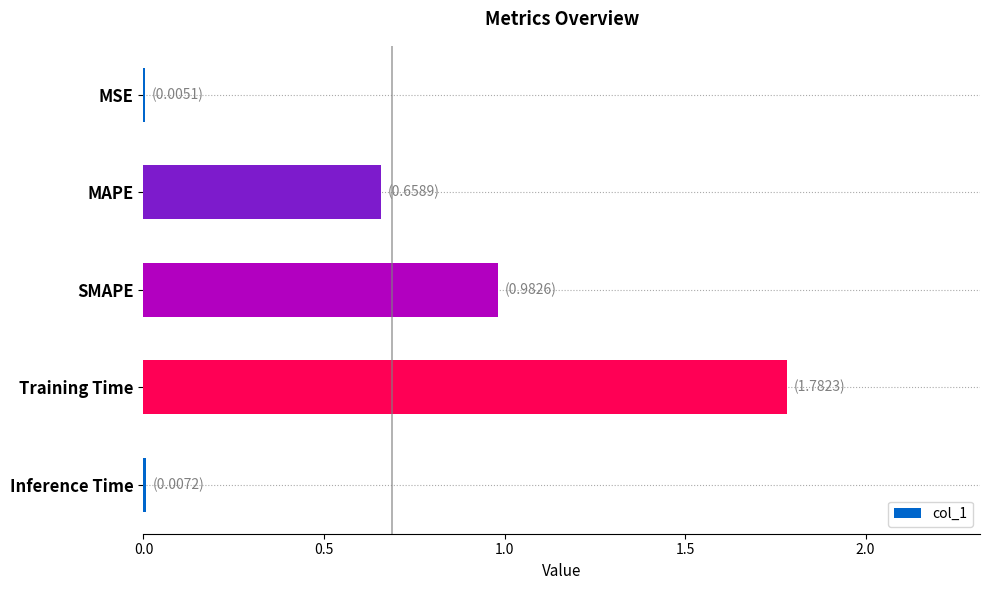

Is it true that the value at MSE is 0.0?

True